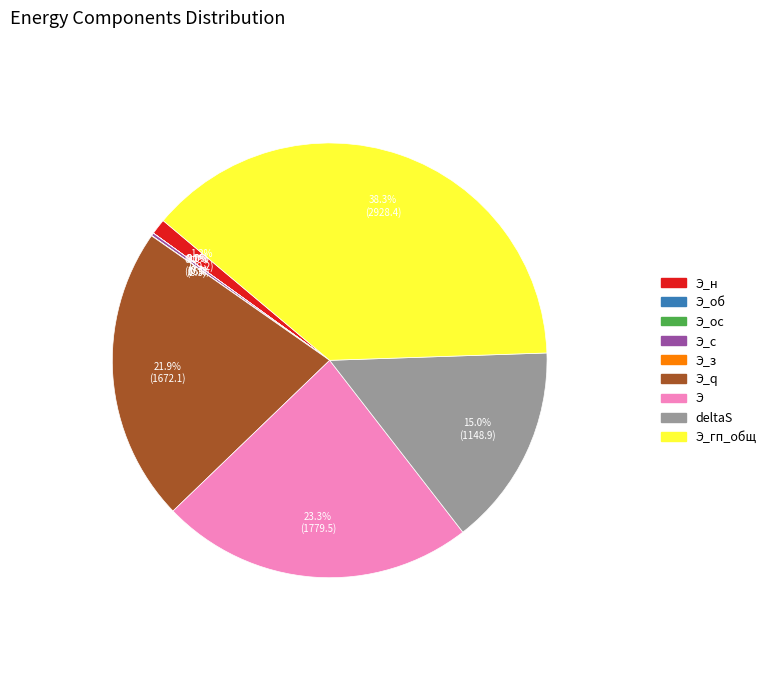

Is there any slice that represents more than half of the pie?

No